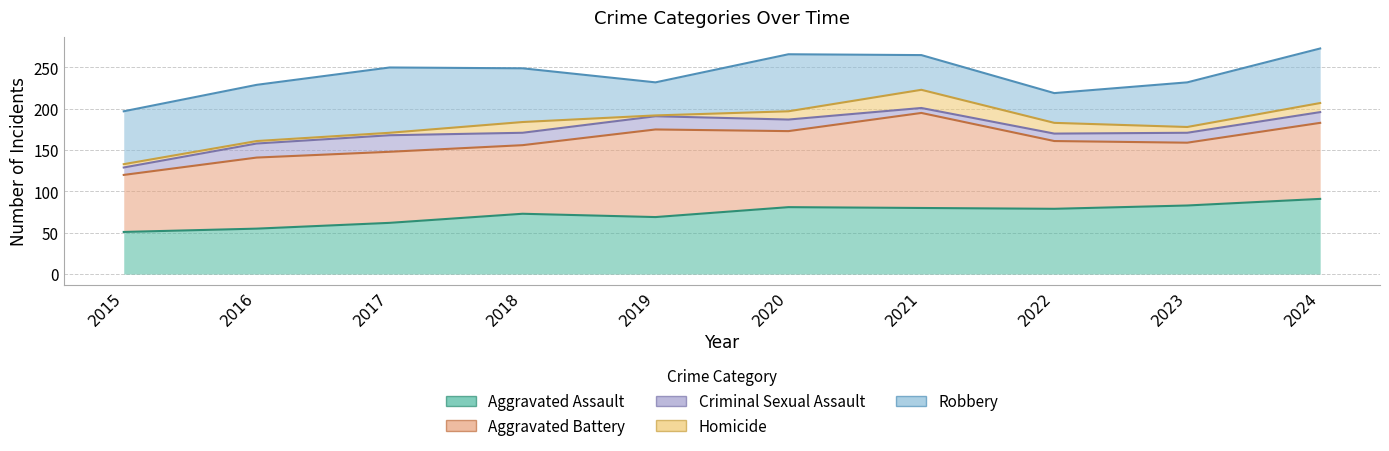

What are all the series names shown in the legend?

Aggravated Assault, Aggravated Battery, Criminal Sexual Assault, Homicide, Robbery